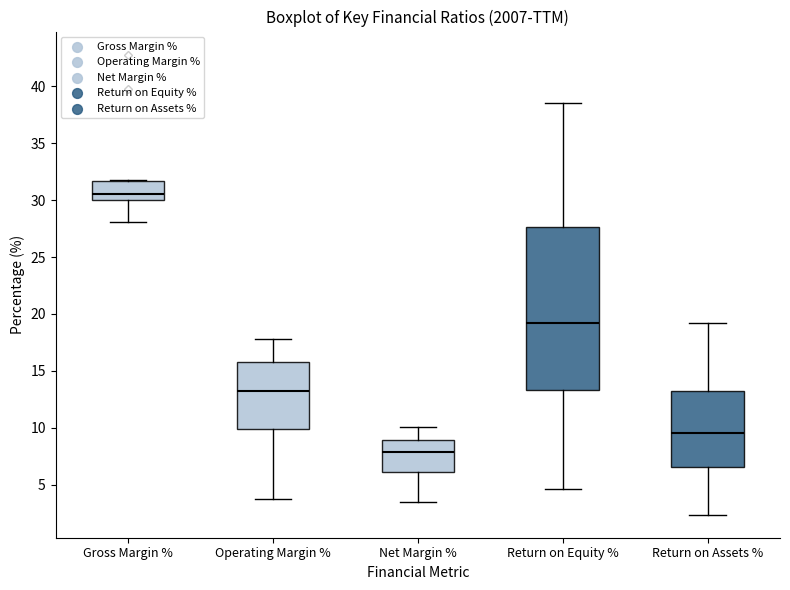

Reading left to right, transcribe this box plot: for each box, give where its median line is, the range the box spans, and where its two whiskers end, as read against the y-axis. The values are not printed on the chart, so give them approximately, as read against the axis.

Gross Margin %: median 30.5, box 30.0 to 31.5, whiskers 28.0 to 32.0
Operating Margin %: median 13.0, box 10.0 to 16.0, whiskers 3.5 to 18.0
Net Margin %: median 8.0, box 6.0 to 9.0, whiskers 3.5 to 10.0
Return on Equity %: median 19.0, box 13.5 to 27.5, whiskers 4.5 to 38.5
Return on Assets %: median 9.5, box 6.5 to 13.0, whiskers 2.5 to 19.0